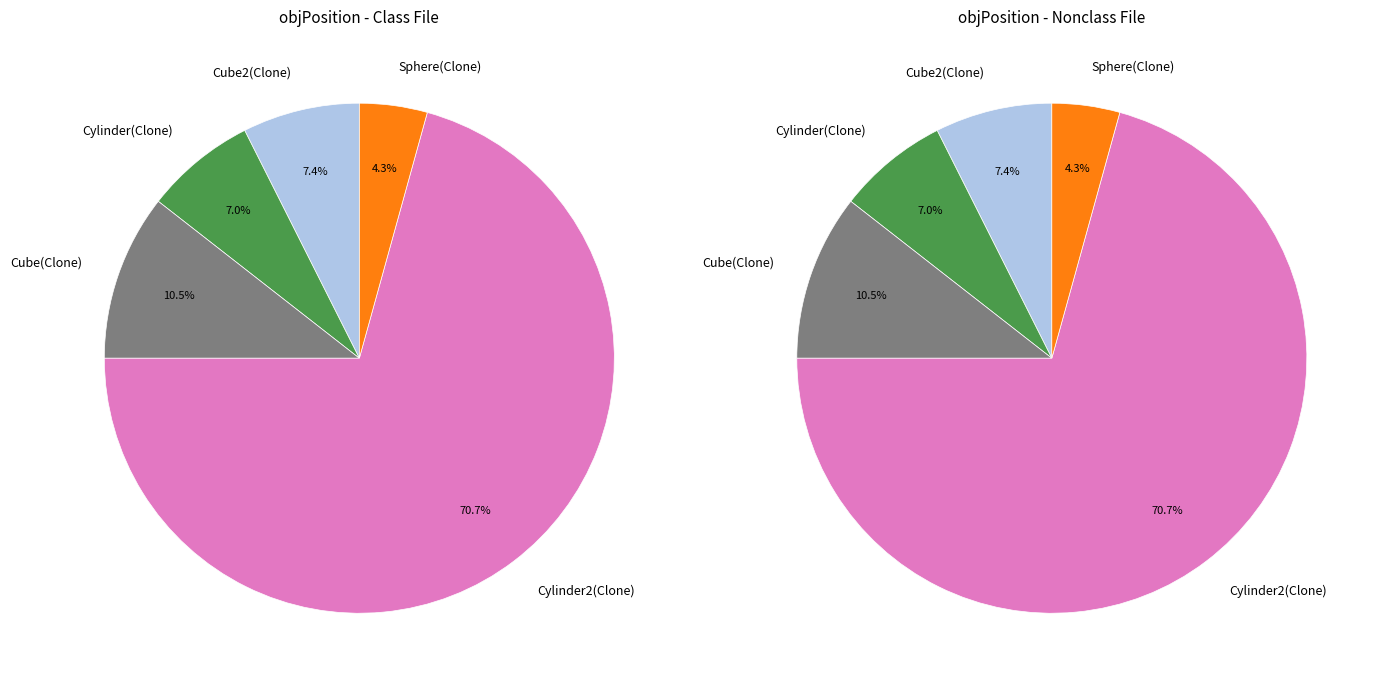

Rank the categories by value from highest to lowest.

Cylinder2(Clone), Cube(Clone), Cube2(Clone), Cylinder(Clone), Sphere(Clone)